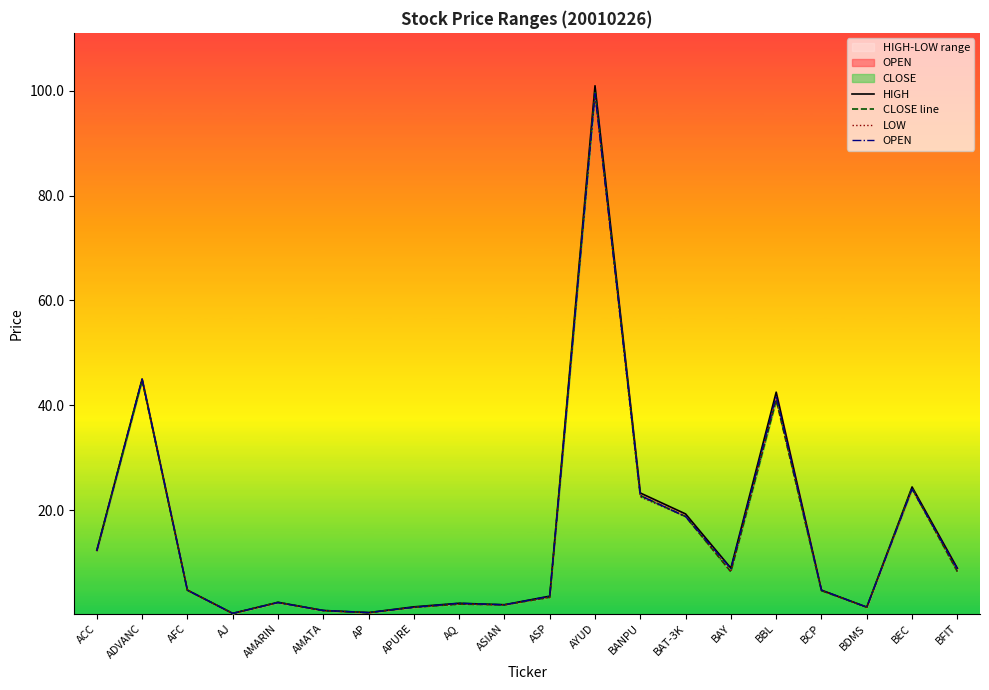

True or false: OPEN has a value of 7.8 at BCP.

False